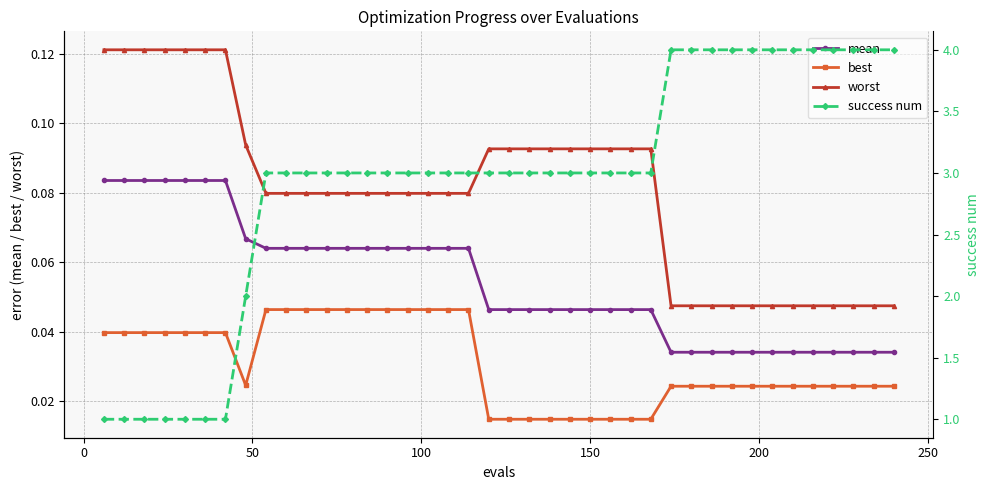

How many best values are between 0 and 1?

40